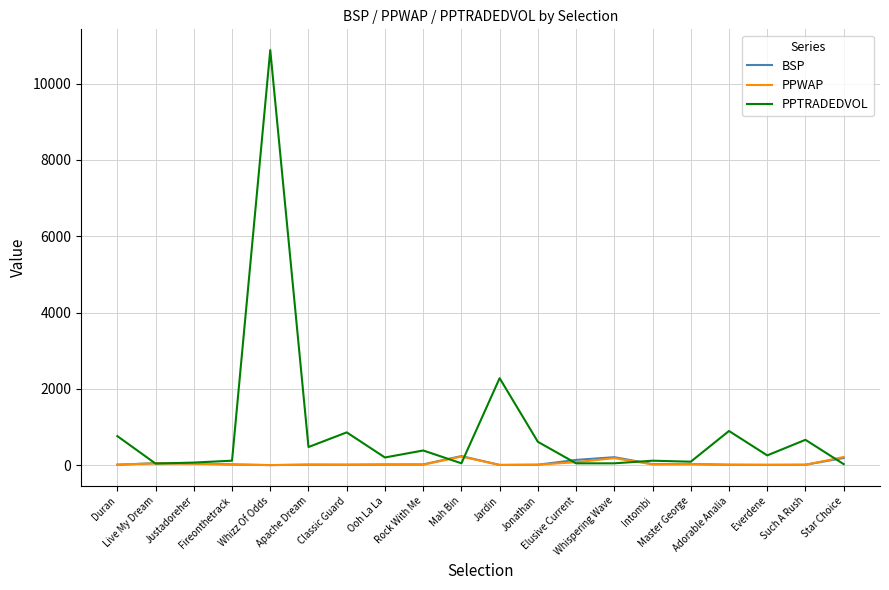

Which series has the largest total across all categories?

PPTRADEDVOL